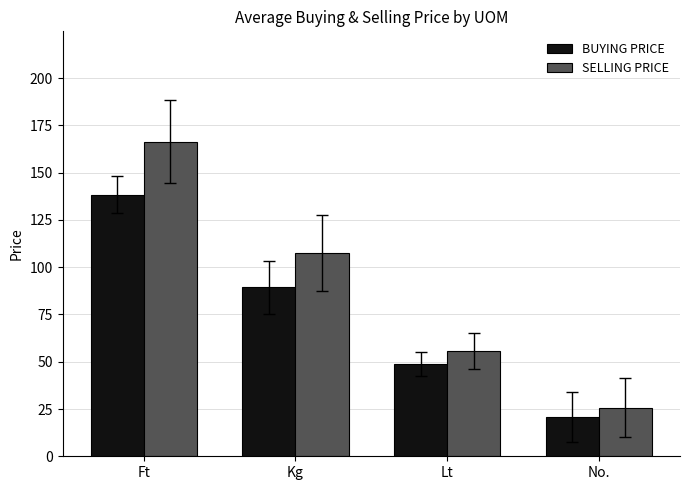

Reading right to left, what are all the values shown in this chart?

BUYING PRICE: 20.6	48.9	89.3	138.3
SELLING PRICE: 25.6	55.7	107.4	166.5